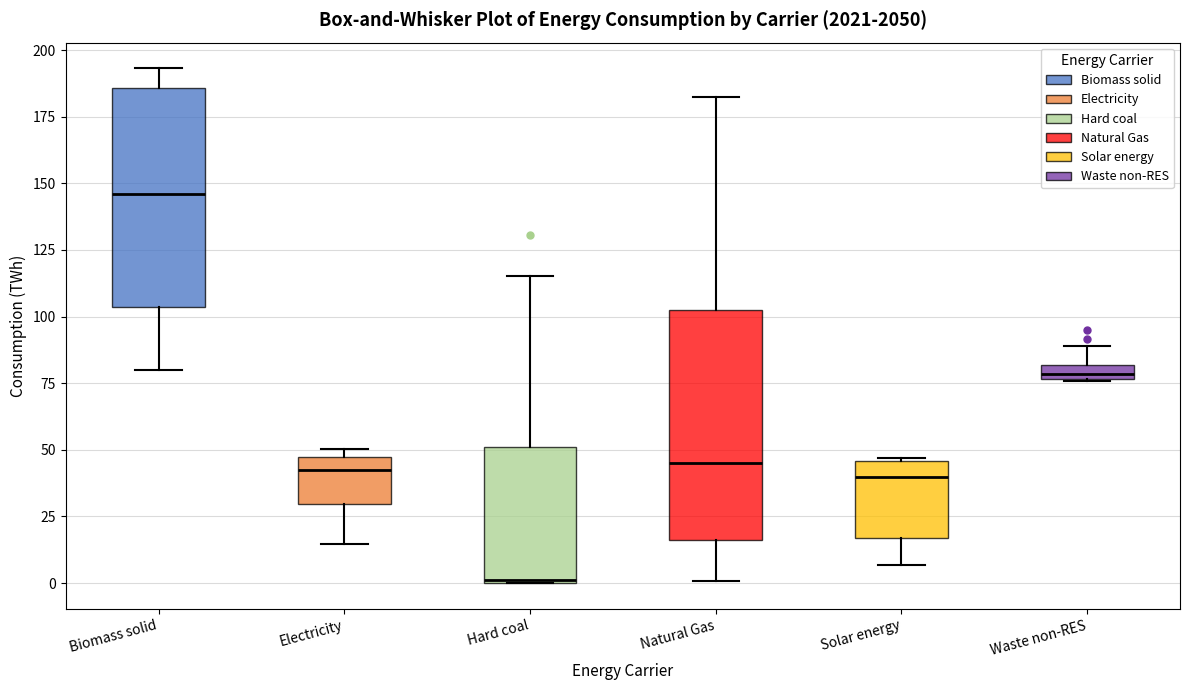

Which box has the highest median line?

Biomass solid